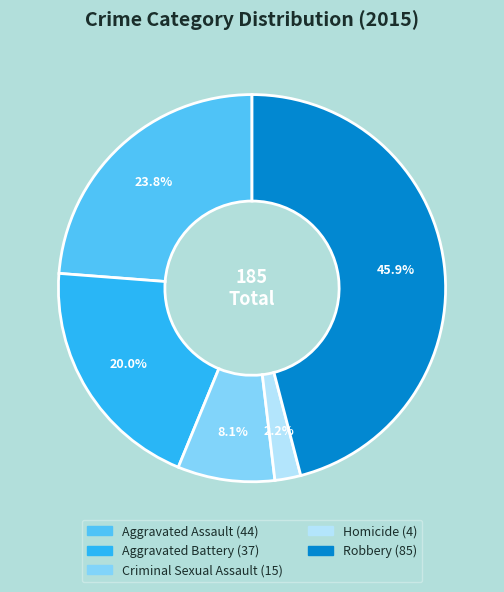

Is there a majority slice in this chart?

No